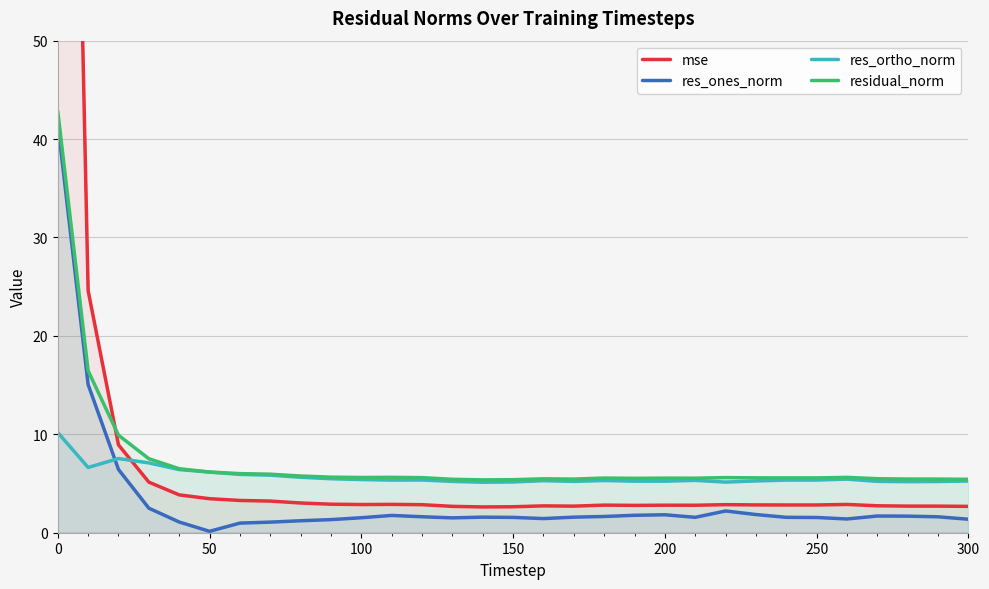

What is the highest value of the mse series?

166.7